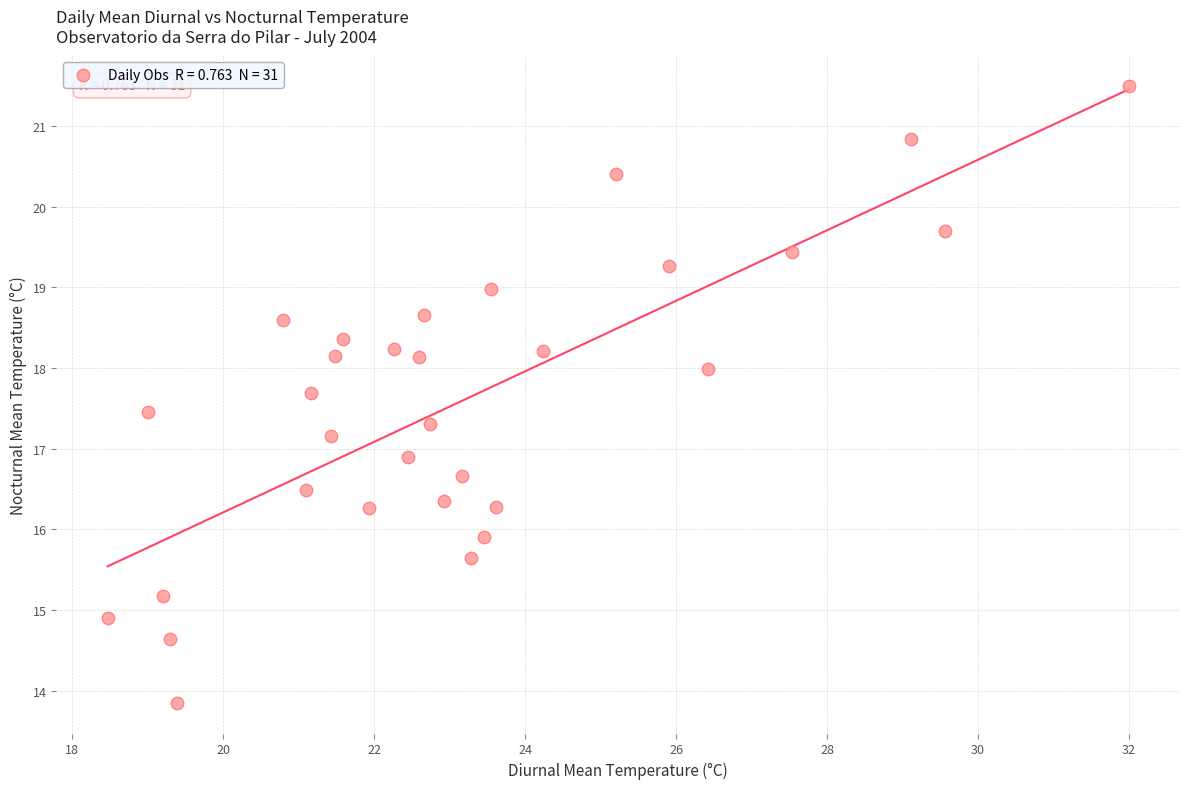

What is the range of X values (max minus min)?

13.5